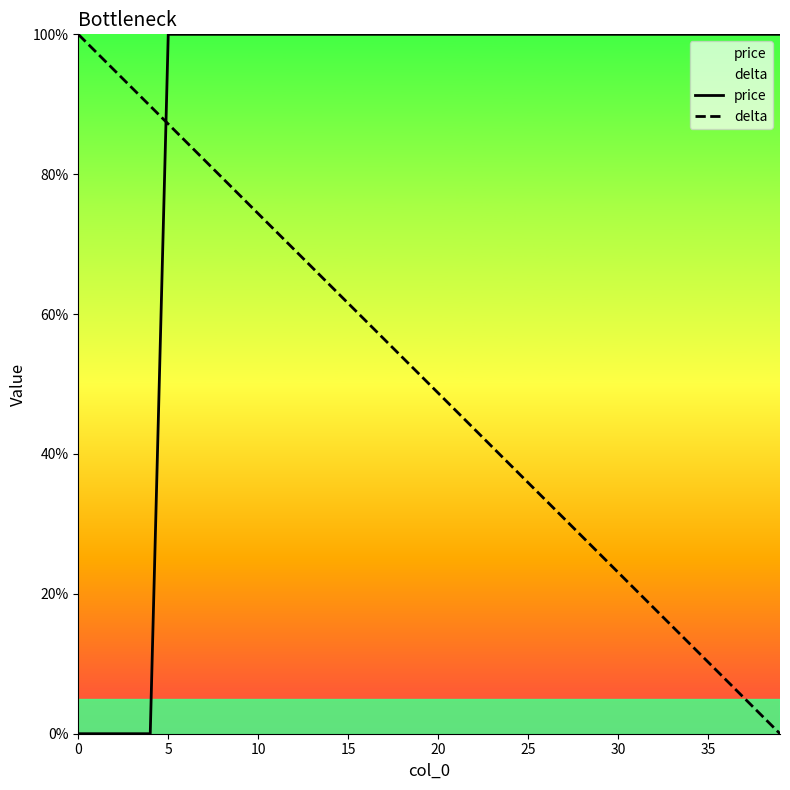

True or false: delta has more than 0 interior local peaks.

False